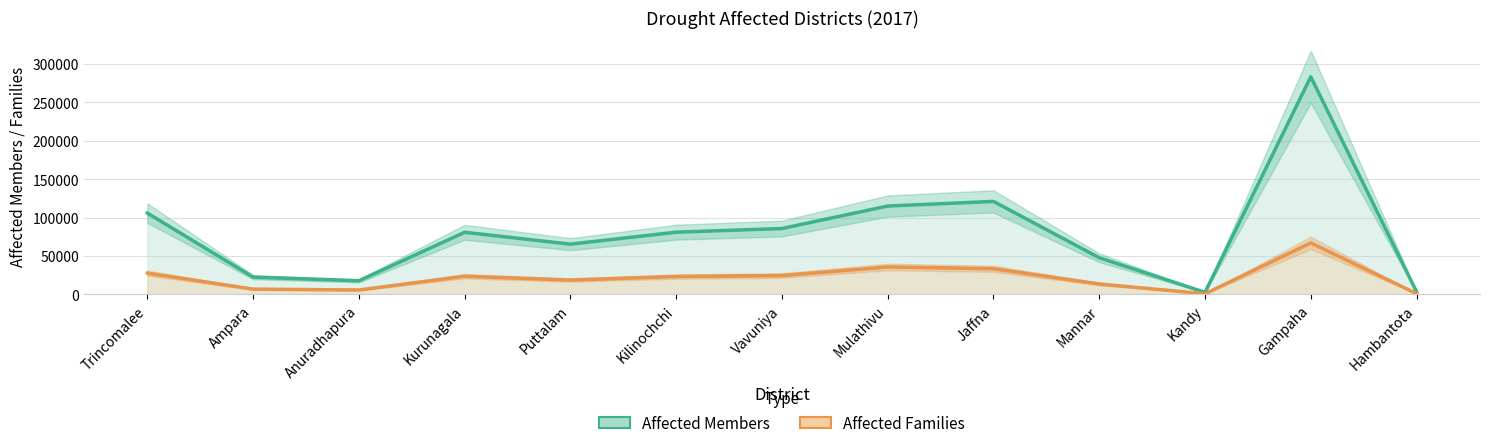

At which category does Affected Families reach its first local valley?

Anuradhapura